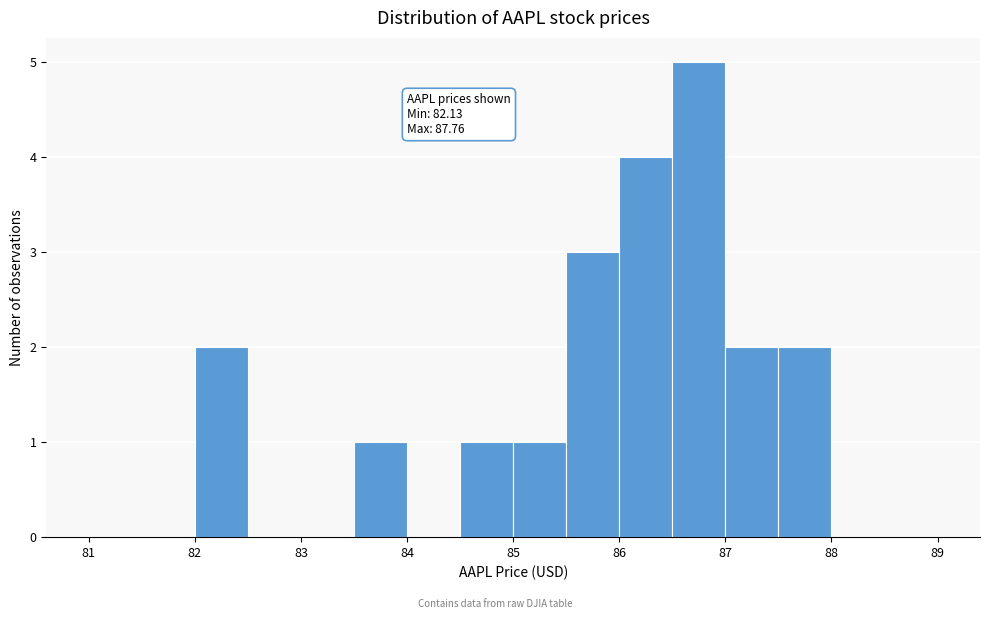

Over which range of the x-axis is the bar tallest?

86.5 to 87.0